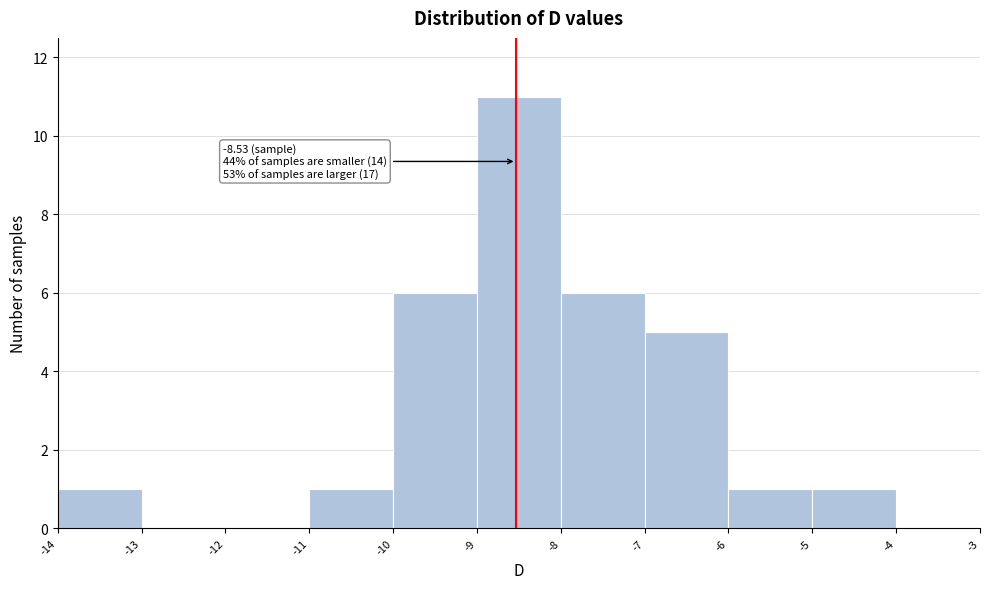

Which range on the x-axis has the tallest bar?

-9 to -8